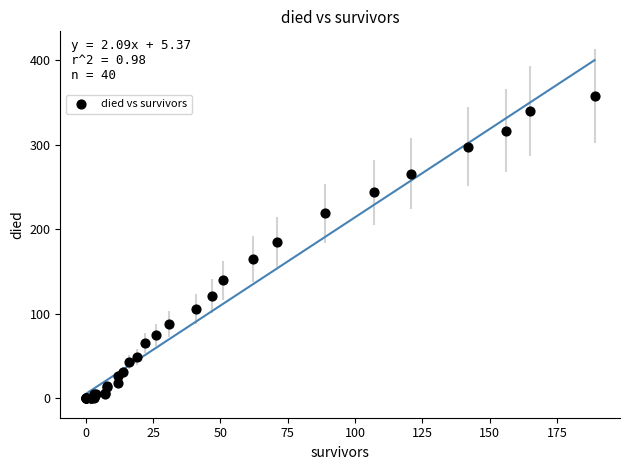

What Y value in the scatter plot is closest to 179?

185